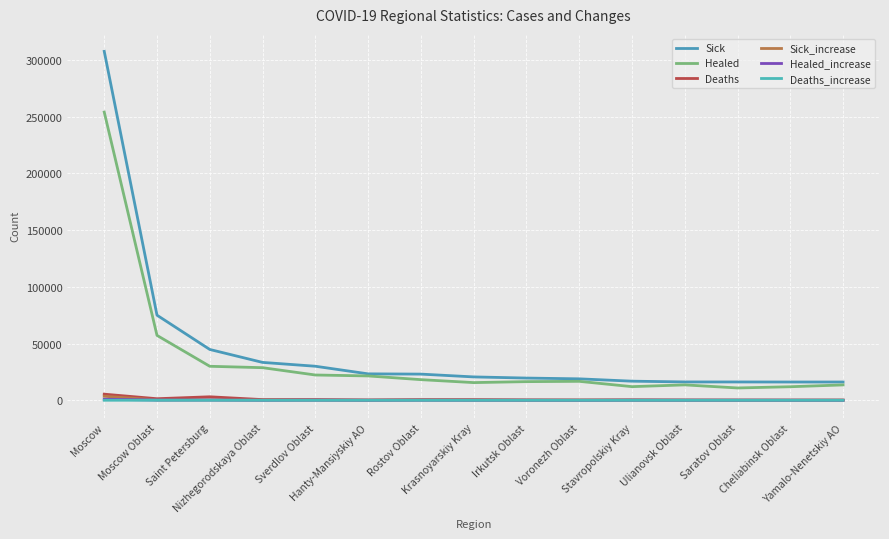

What position from the right is Krasnoyarskiy Kray?

8